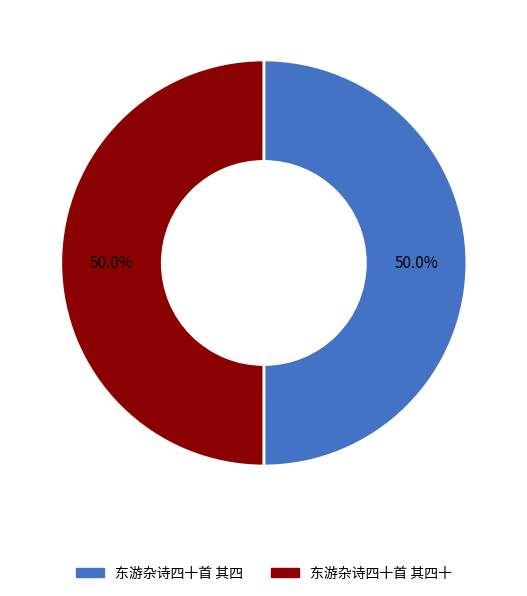

Approximately how many times larger is the value at 东游杂诗四十首 其四十 compared to 东游杂诗四十首 其四?

1.0